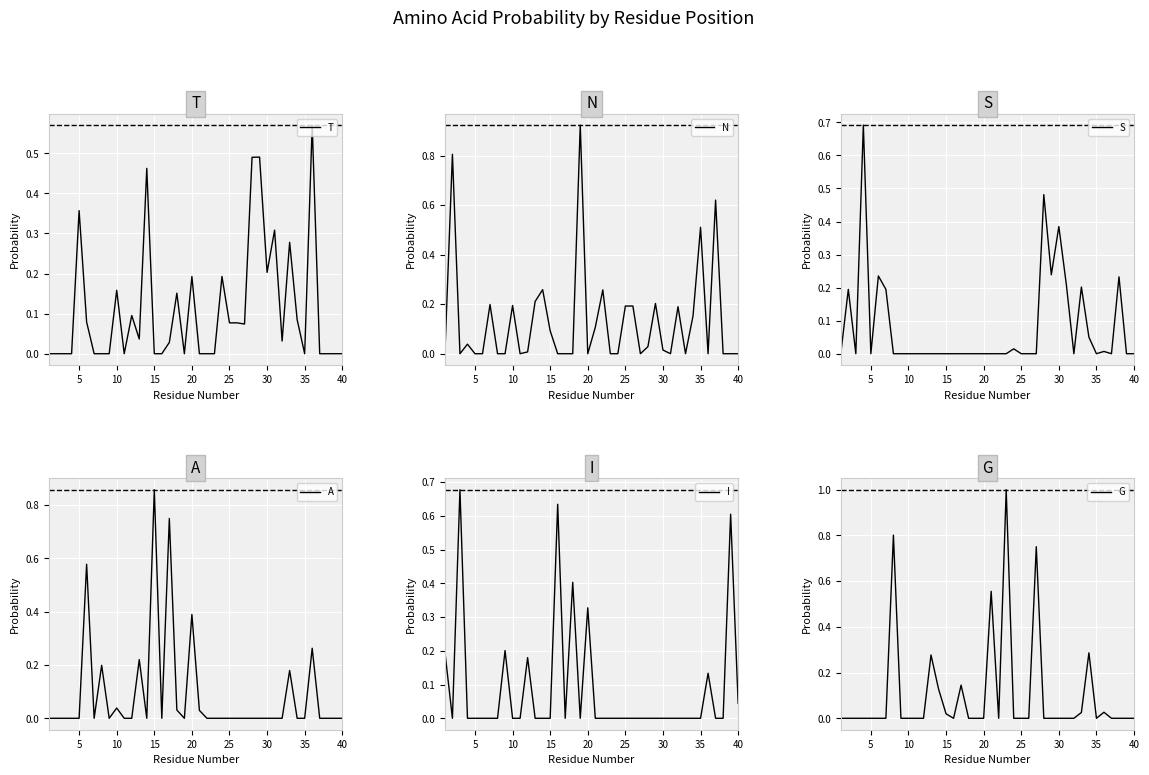

What is the maximum value for G?

1.0